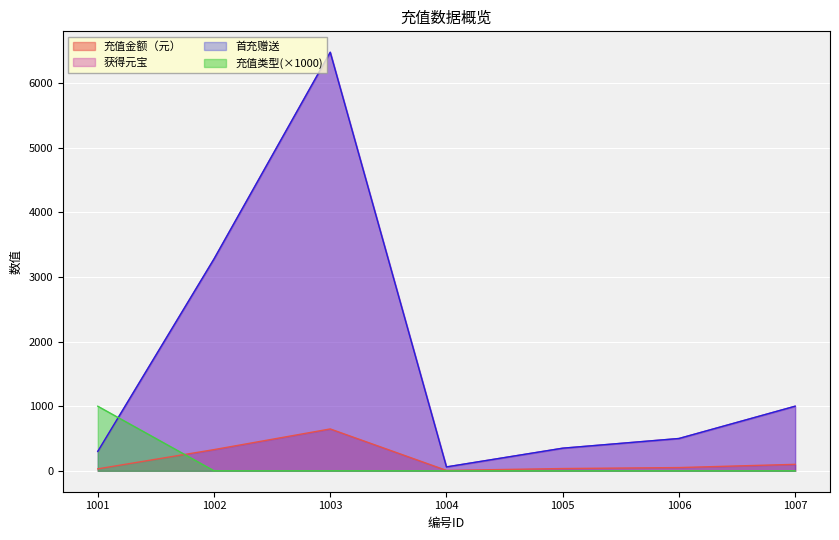

What is the value of the 首充赠送 point at the 2nd from the left?

3280